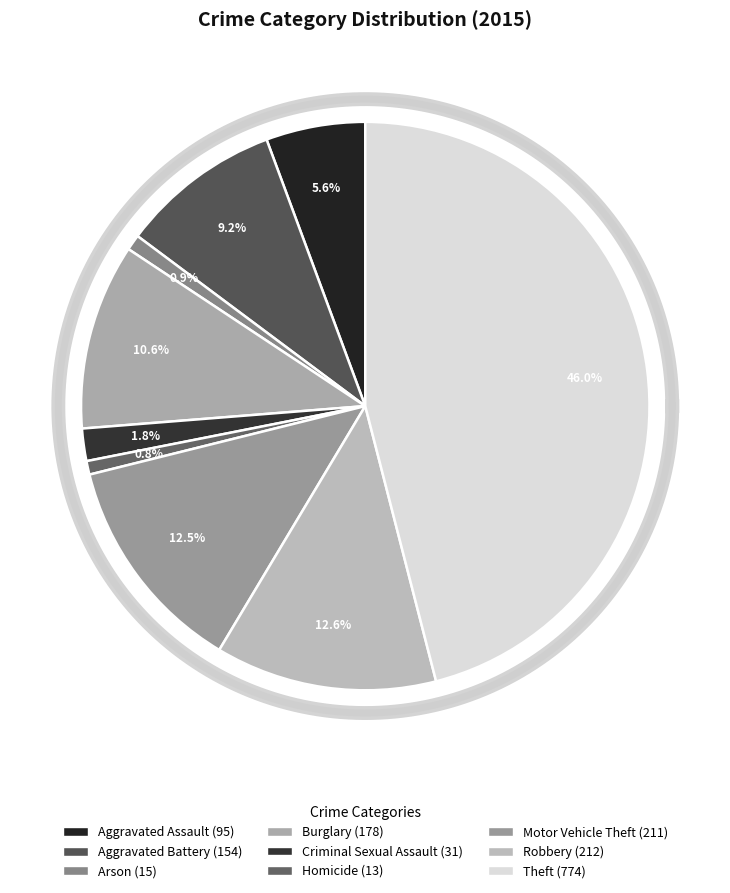

What percentage is the Arson slice, to the nearest percent?

1%